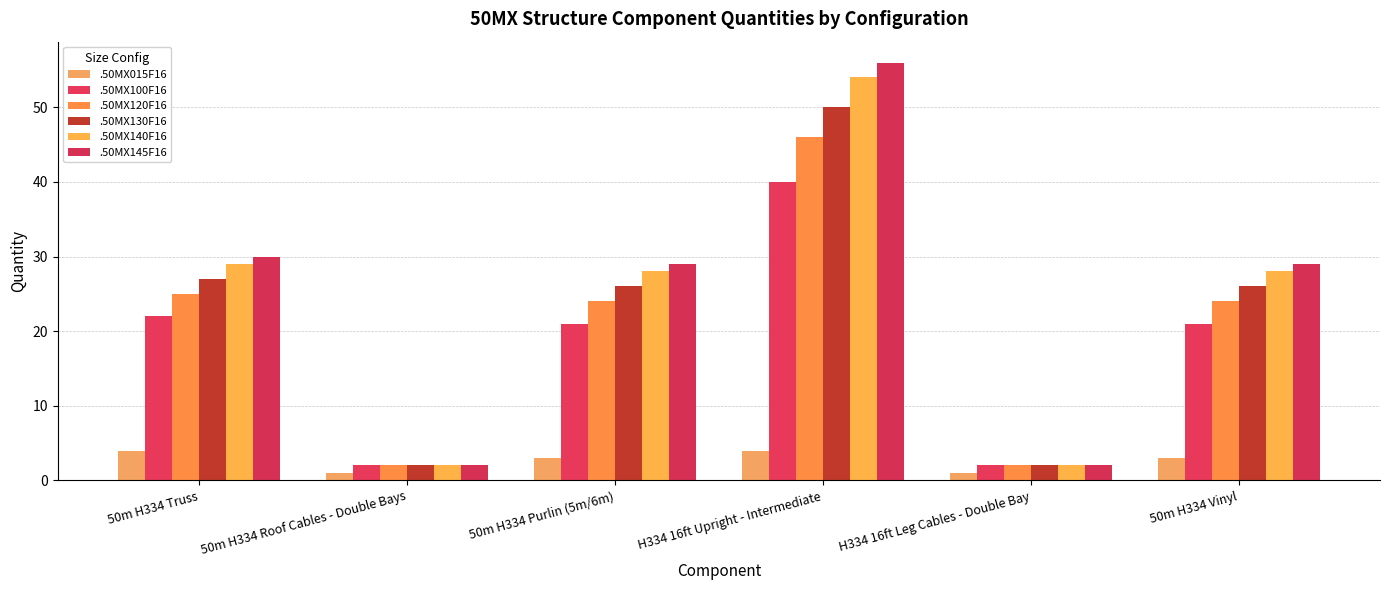

Reading left to right, extract all data points from this chart.

.50MX015F16: 4	1	3	4	1	3
.50MX100F16: 22	2	21	40	2	21
.50MX120F16: 25	2	24	46	2	24
.50MX130F16: 27	2	26	50	2	26
.50MX140F16: 29	2	28	54	2	28
.50MX145F16: 30	2	29	56	2	29